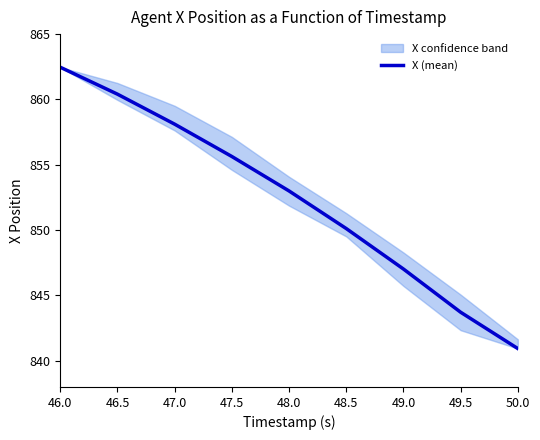

Reading left to right, transcribe all the data shown in this chart.

46.0=862.5	46.5=860.4	47.0=858.1	47.5=855.6	48.0=853.0	48.5=850.1	49.0=847.0	49.5=843.7	50.0=840.9